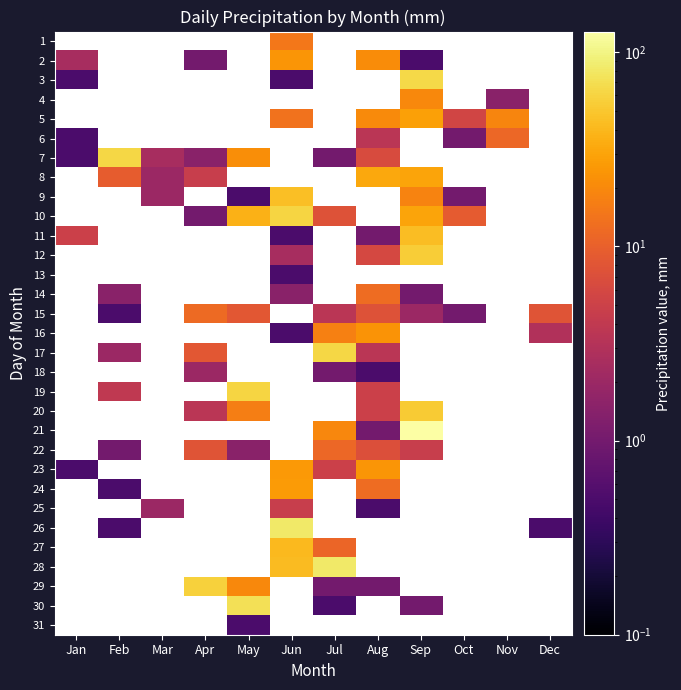

At which category does the chart reach its minimum across all series?

Sep